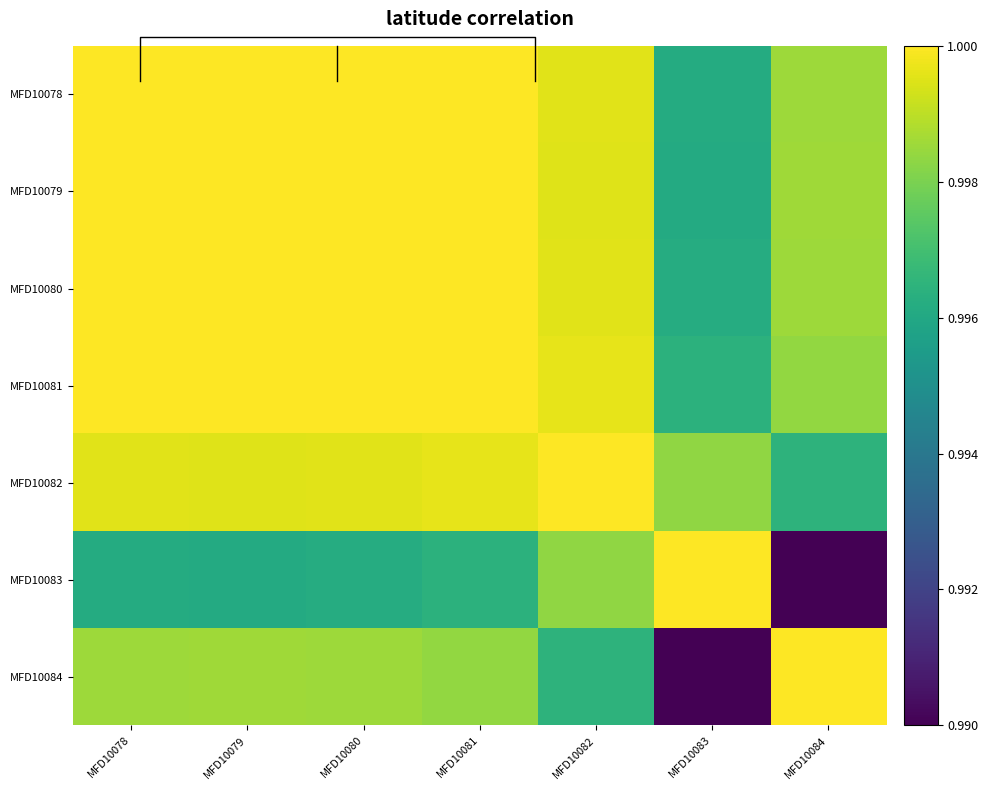

At which category is the sum across all series the highest?

MFD10081